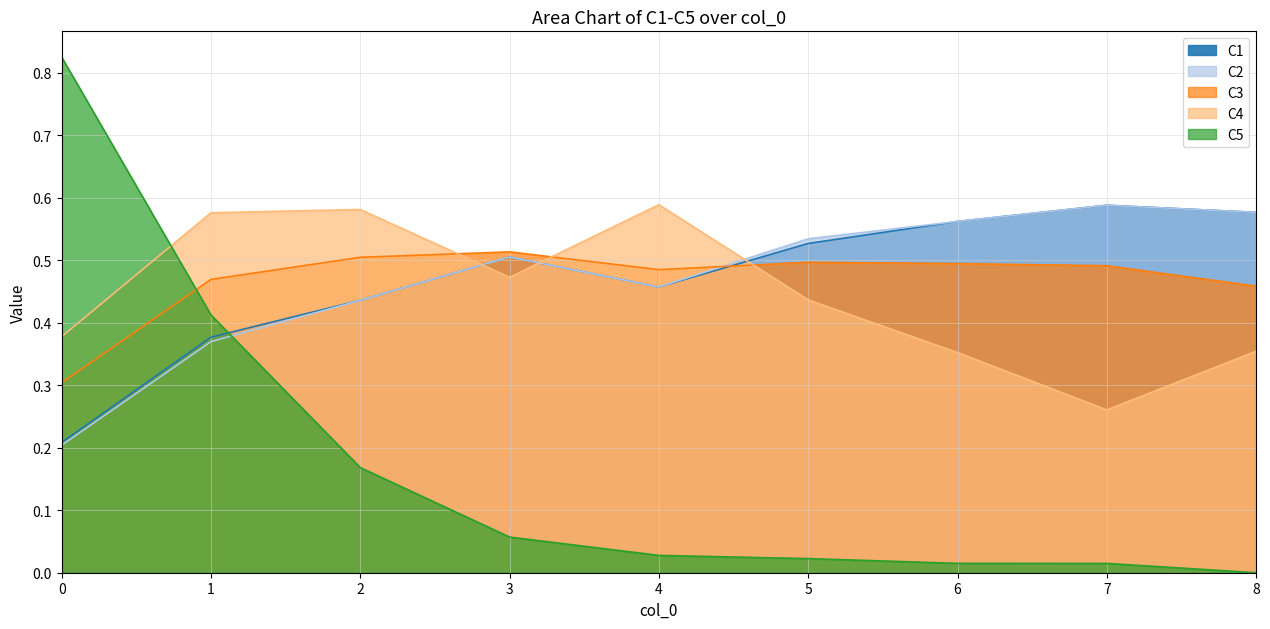

What is the total value across all series at 3?

2.1